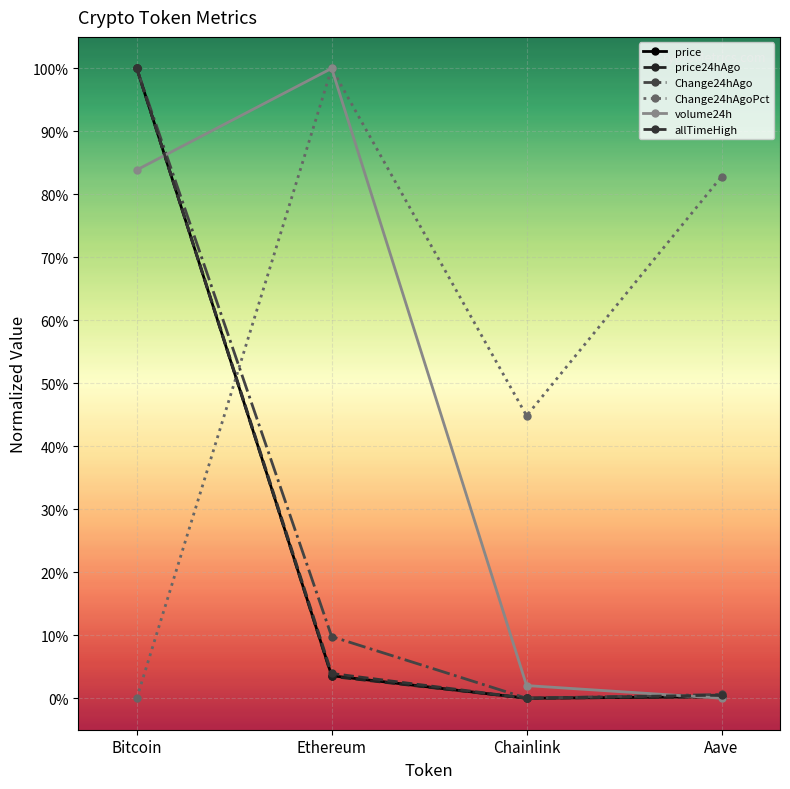

What are all the series names shown in the legend?

price, price24hAgo, Change24hAgo, Change24hAgoPct, volume24h, allTimeHigh